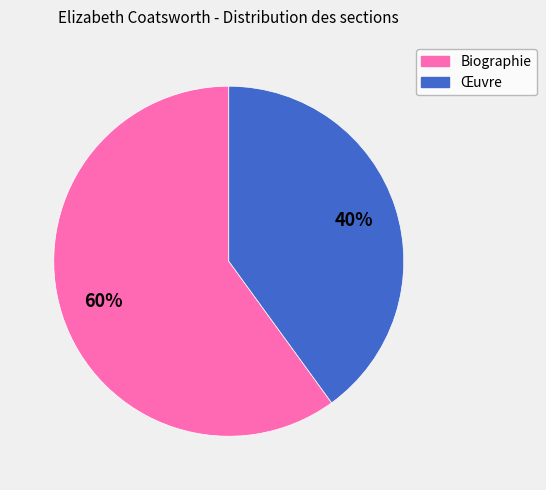

Count the number of slices in the pie.

2